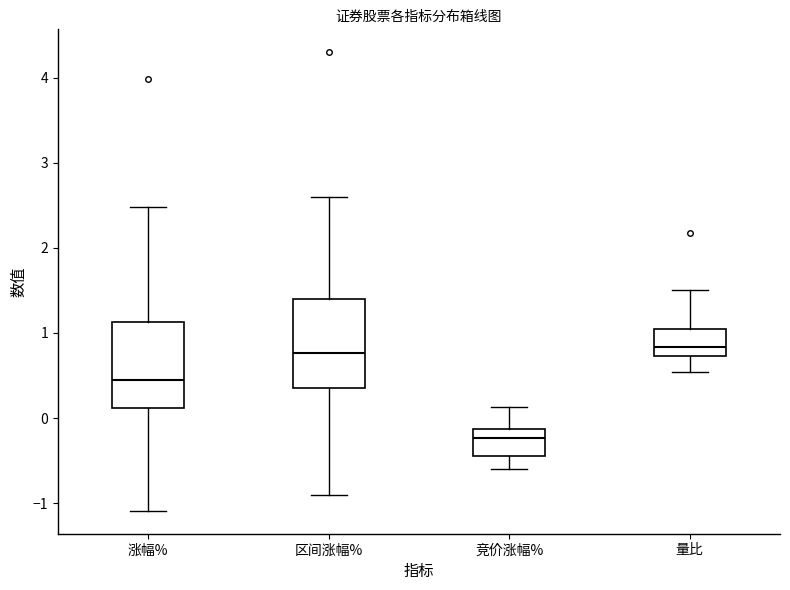

Reading left to right, read every box against the y-axis: the position of its median line, the range the box covers, and the ends of its whiskers. The values are not printed on the chart, so give them approximately, as read against the axis.

涨幅%: median 0.5, box 0.1 to 1.1, whiskers -1.1 to 2.5
区间涨幅%: median 0.8, box 0.4 to 1.4, whiskers -0.9 to 2.6
竞价涨幅%: median -0.2, box -0.4 to -0.1, whiskers -0.6 to 0.1
量比: median 0.8, box 0.7 to 1.1, whiskers 0.5 to 1.5